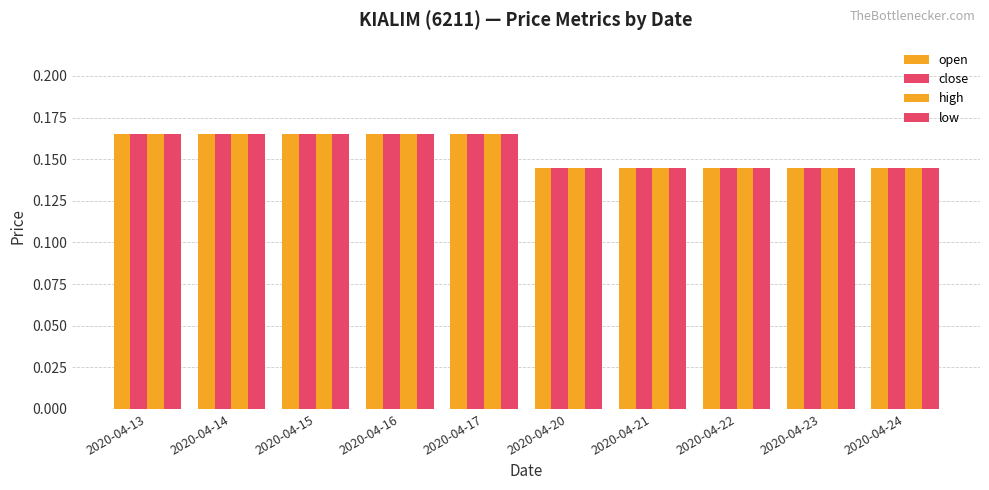

Rank the categories by high value from highest to lowest.

2020-04-13, 2020-04-14, 2020-04-15, 2020-04-16, 2020-04-17, 2020-04-20, 2020-04-21, 2020-04-22, 2020-04-23, 2020-04-24